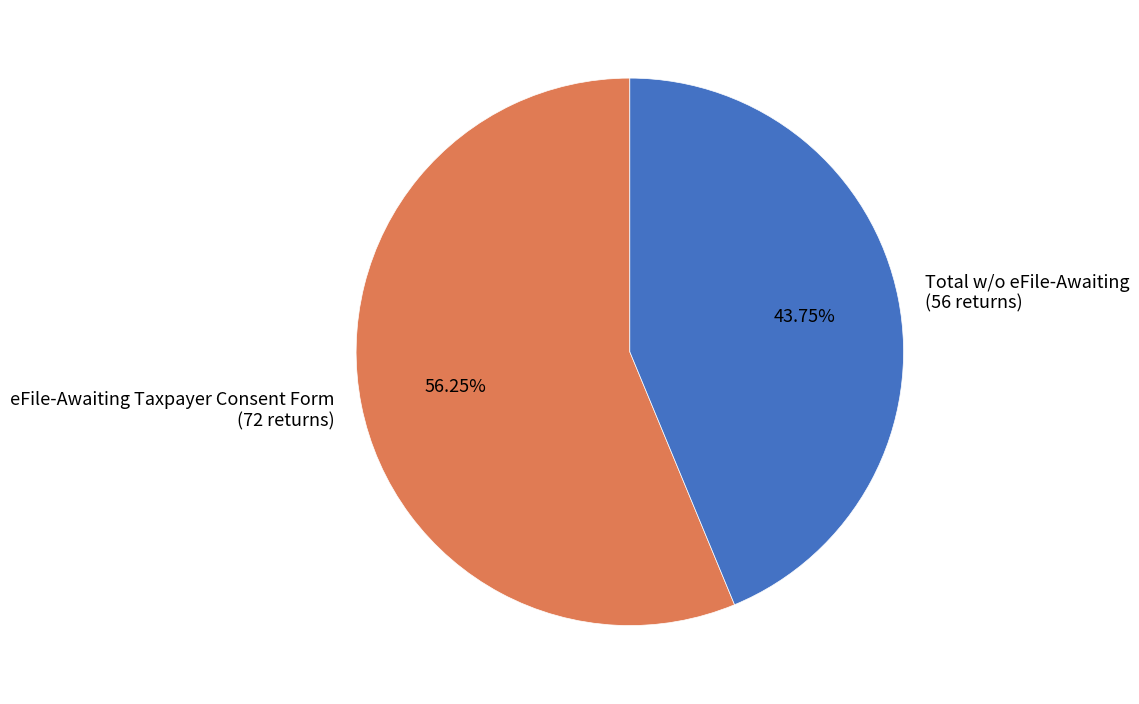

To the nearest percent, what is the combined percentage of Total w/o eFile-Awaiting and eFile-Awaiting Taxpayer Consent Form?

100%